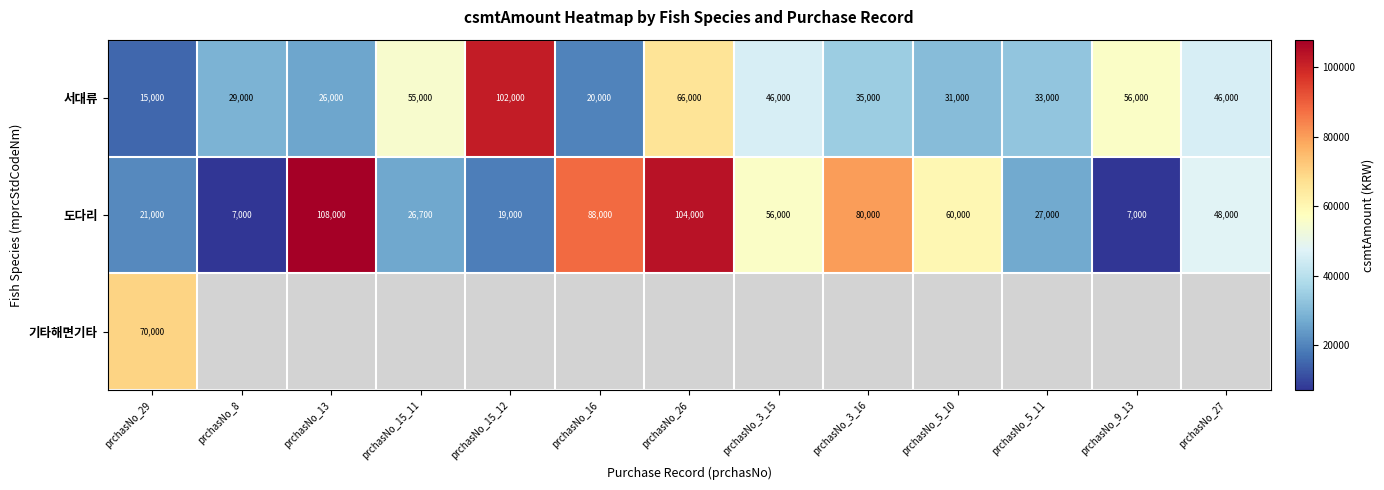

What is the difference between the maximum and second lowest values in the 서대류 series?

82000